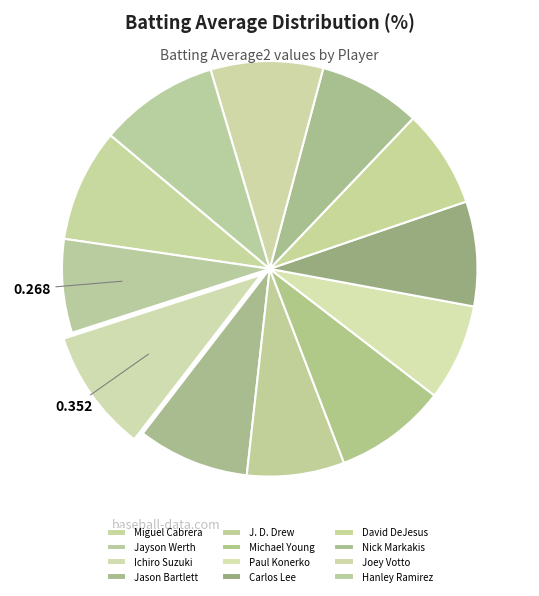

Which slice is the largest?

Ichiro Suzuki